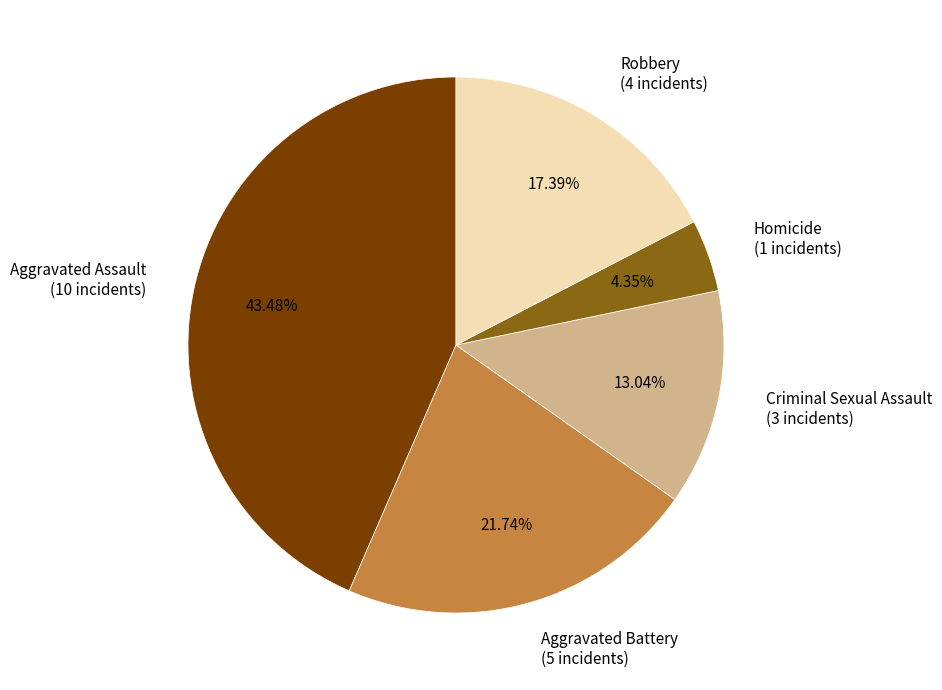

Rank the categories by value from lowest to highest.

Homicide, Criminal Sexual Assault, Robbery, Aggravated Battery, Aggravated Assault